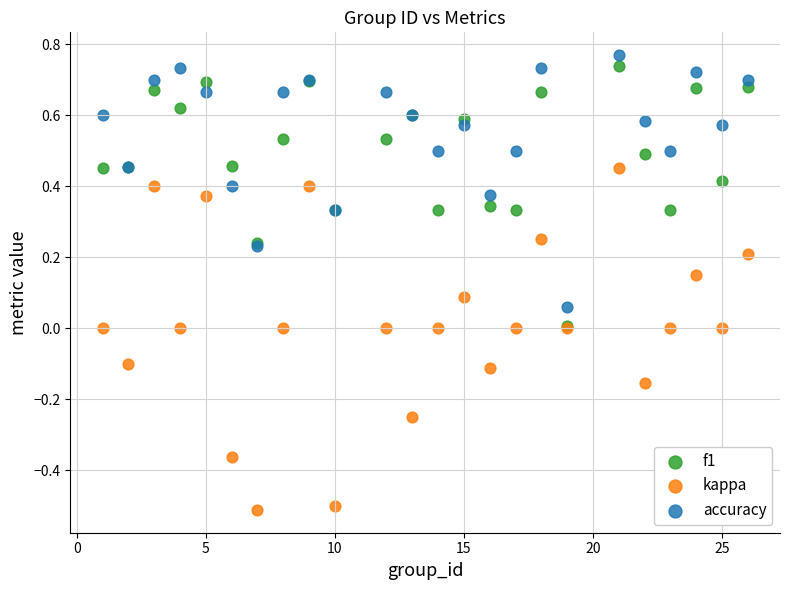

What are all the series names shown in the legend?

f1, kappa, accuracy